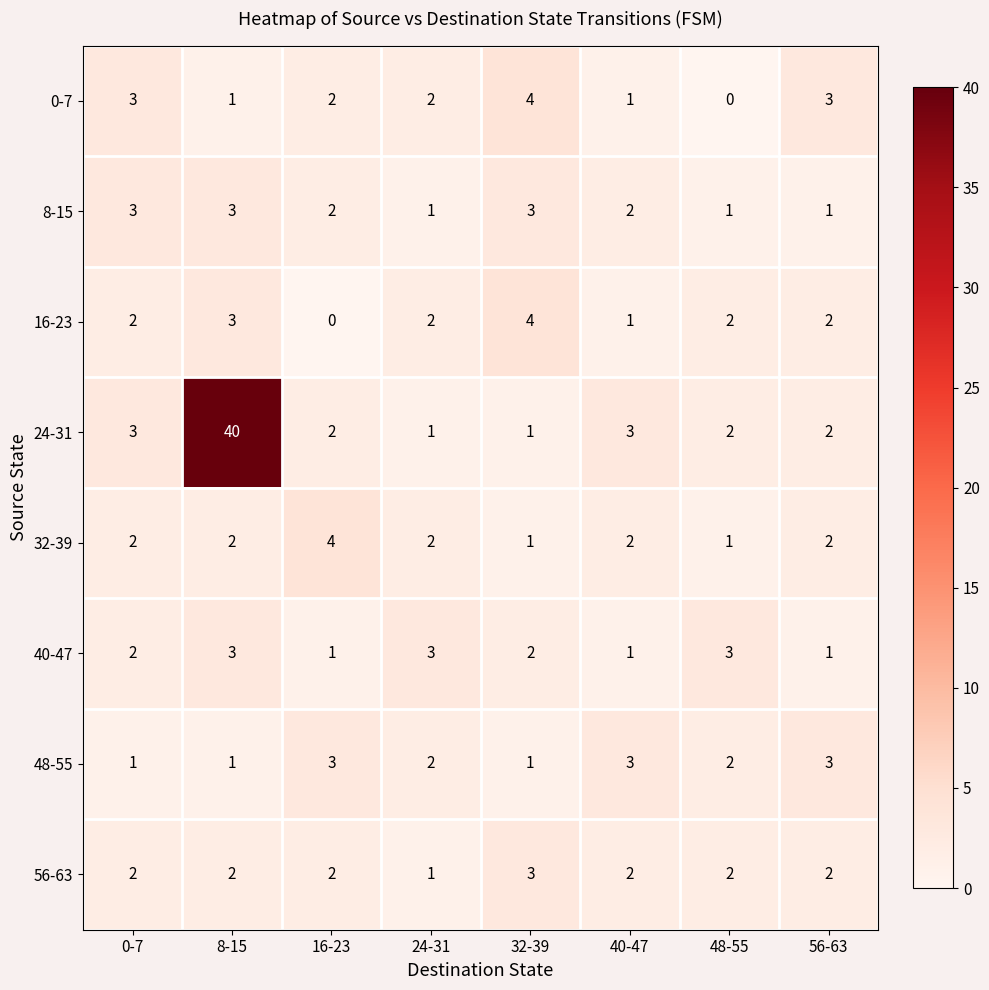

True or false: 48-55 has a value of 2 at 8-15.

False